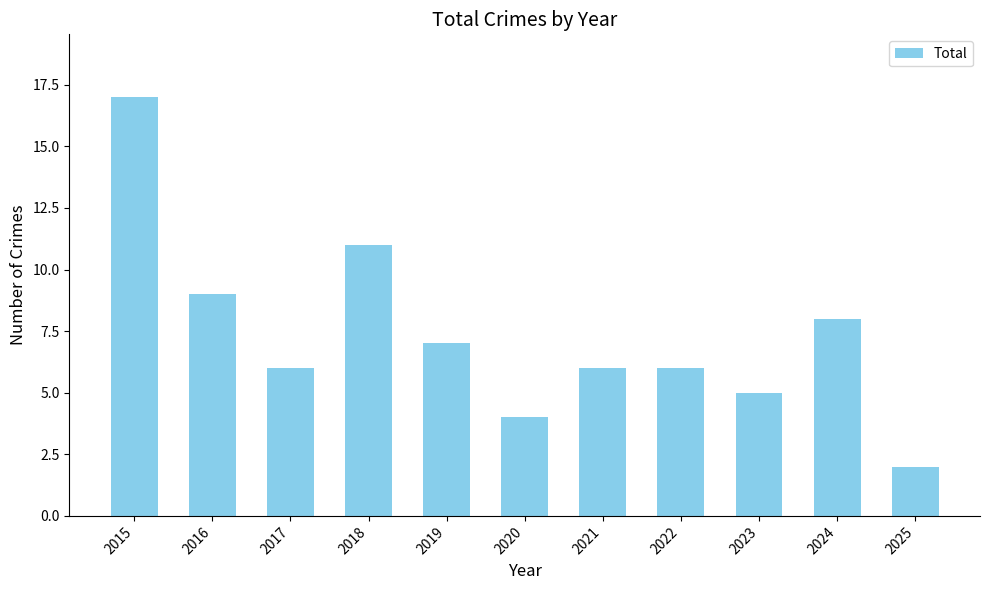

At which label does the data first exceed 6?

2015